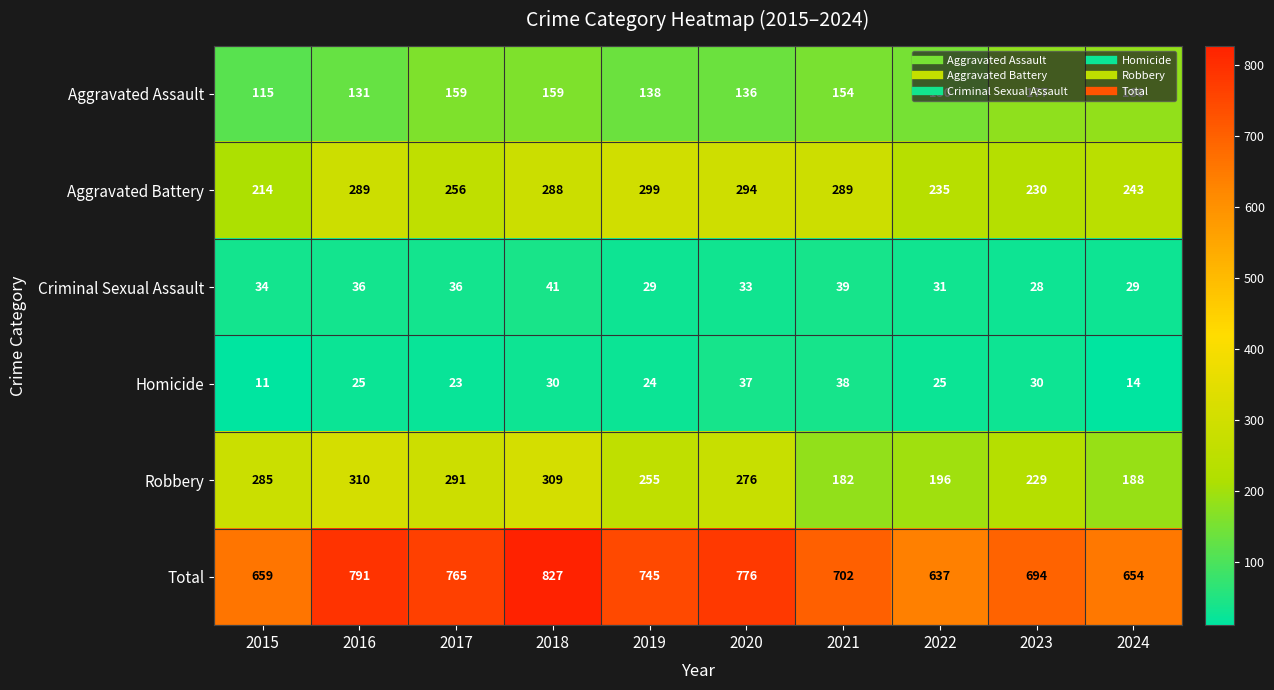

Which series changed the most between 2020 and 2021?

Robbery